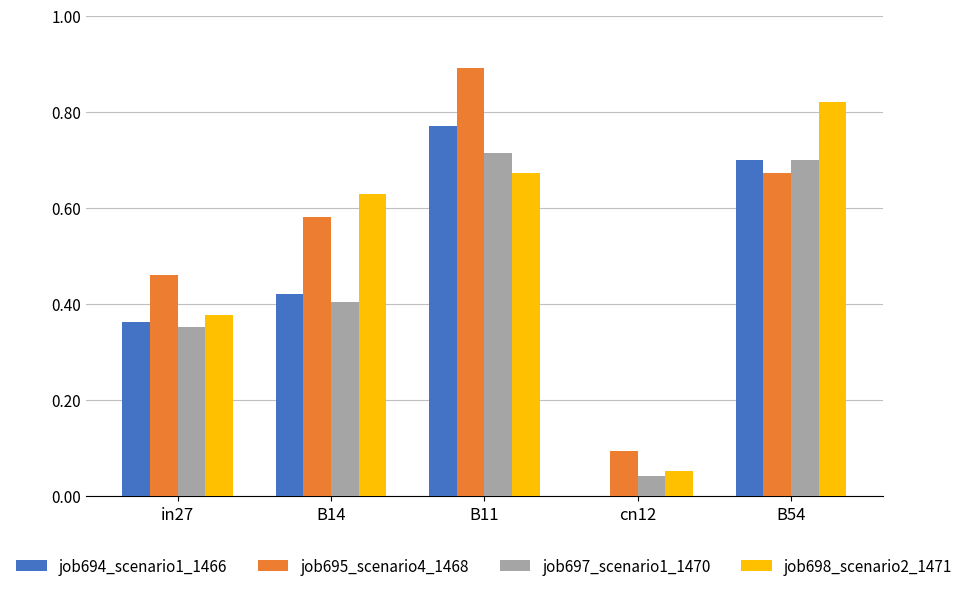

The job695_scenario4_1468 series shows 0.9 at B11. True or false?

True